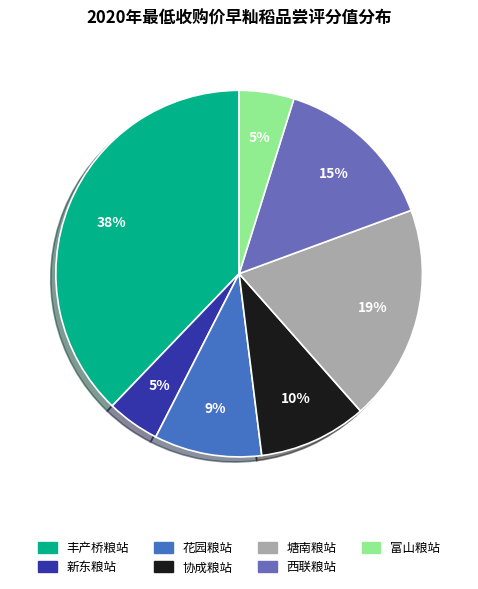

Does 塘南粮站 represent more than half of the total?

No